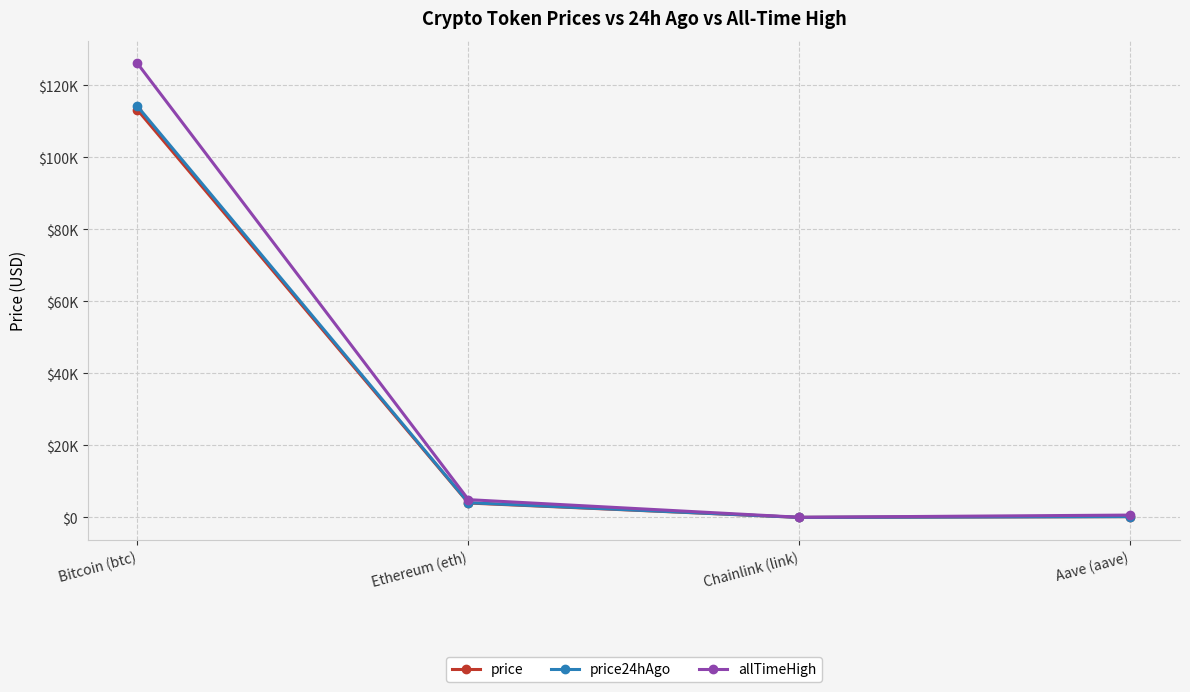

What are all the series names shown in the legend?

price, price24hAgo, allTimeHigh